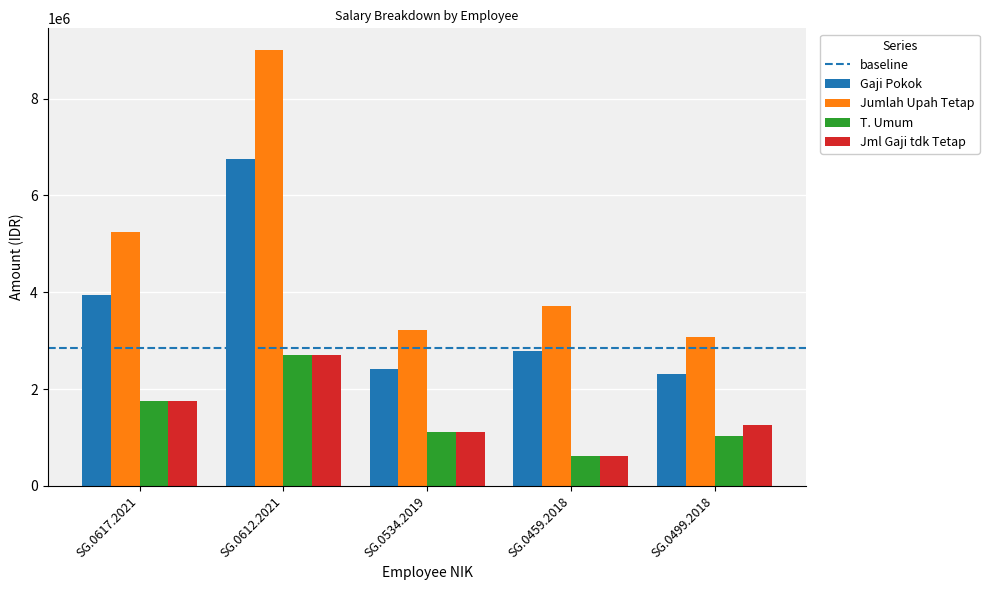

What is the maximum value for Jumlah Upah Tetap?

9000000